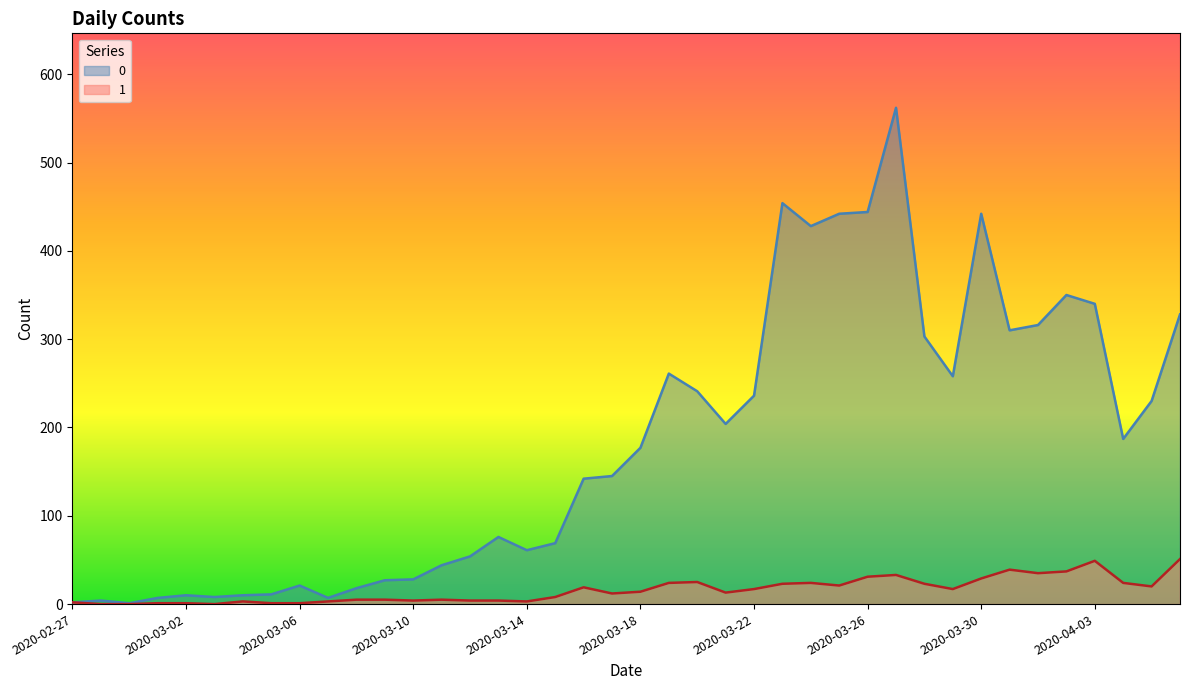

What is the difference between the maximum and minimum values in the 1 series?

51